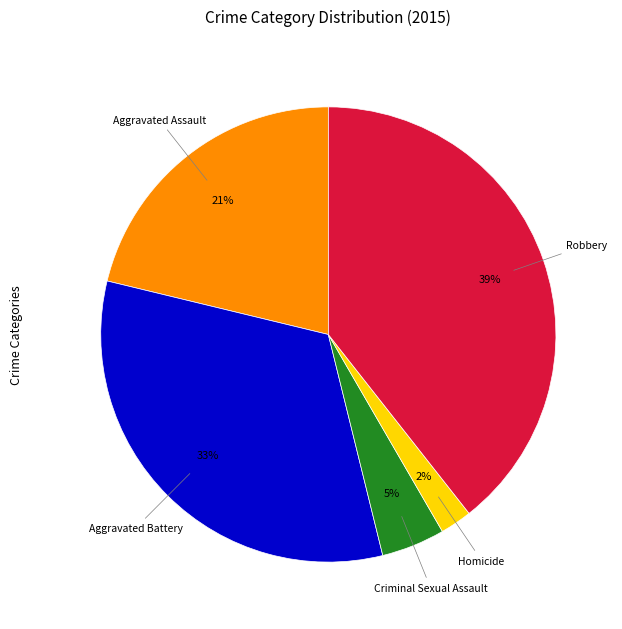

Is there a majority slice in this chart?

No